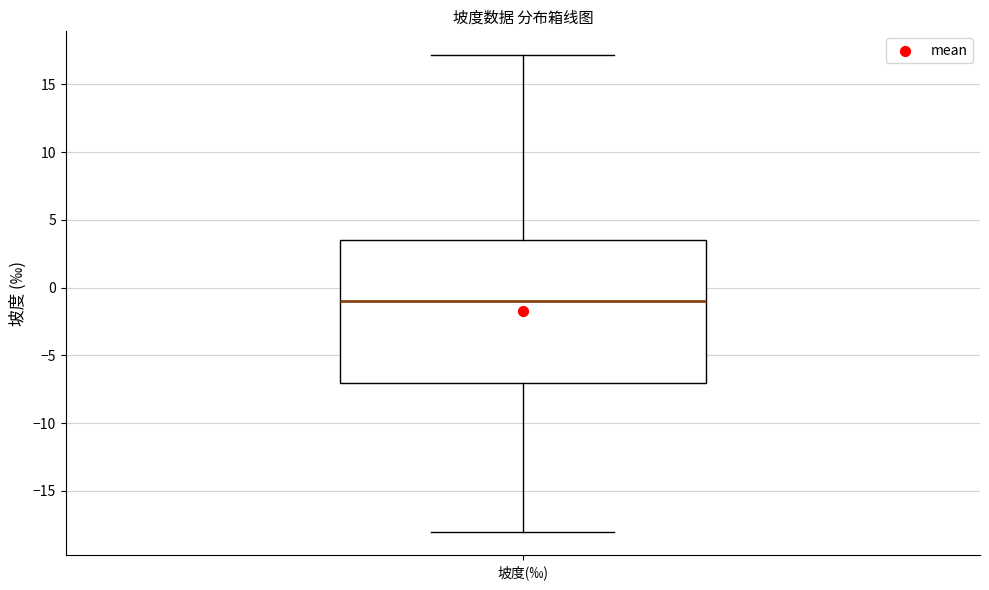

Read this box plot against the y-axis: the position of the median line, the range covered by the box, and the ends of both whiskers. The values are not printed on the chart, so give them approximately, as read against the axis.

median -1.0, box -7.0 to 3.5, whiskers -18.0 to 17.0